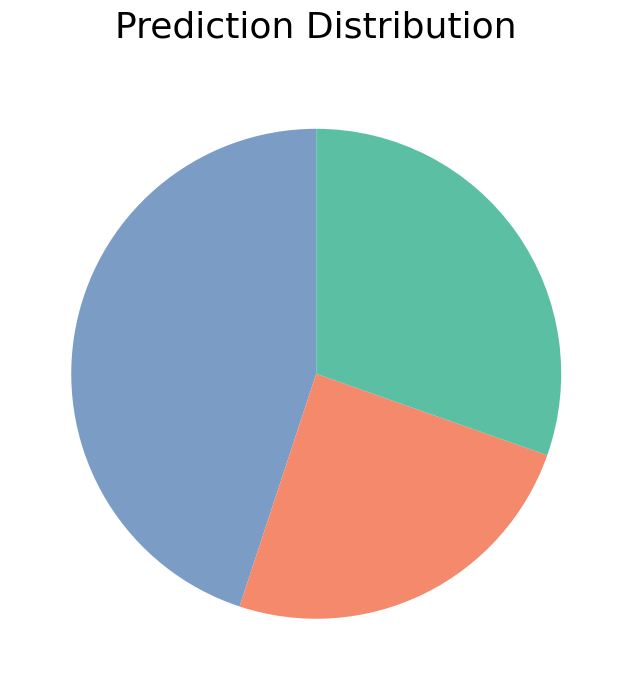

How many segments does this pie chart have?

3